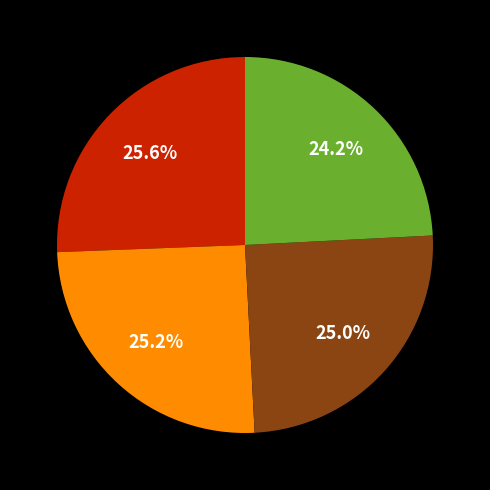

Is there a majority slice in this chart?

No